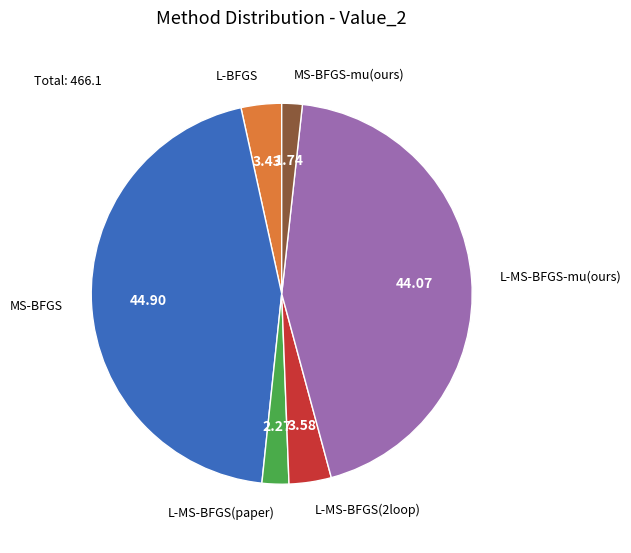

Does any single category account for the majority?

No